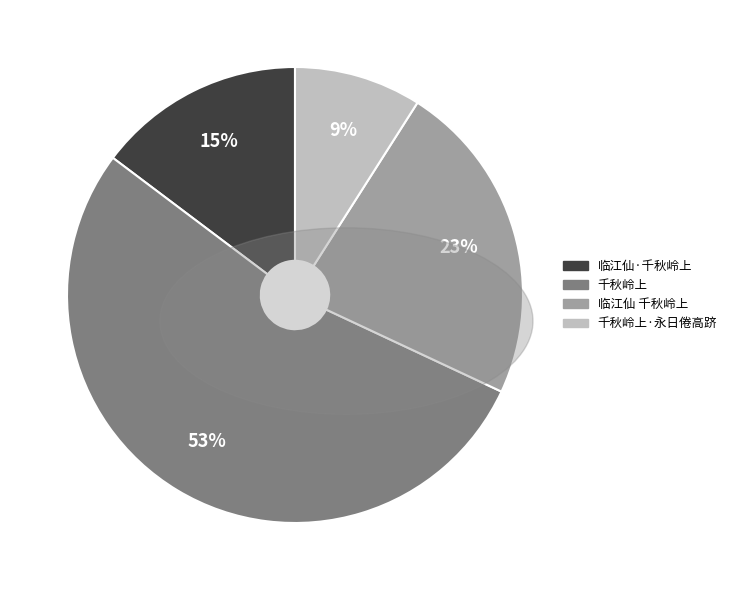

Is the sum of 临江仙·千秋岭上 and 千秋岭上 greater than half?

Yes